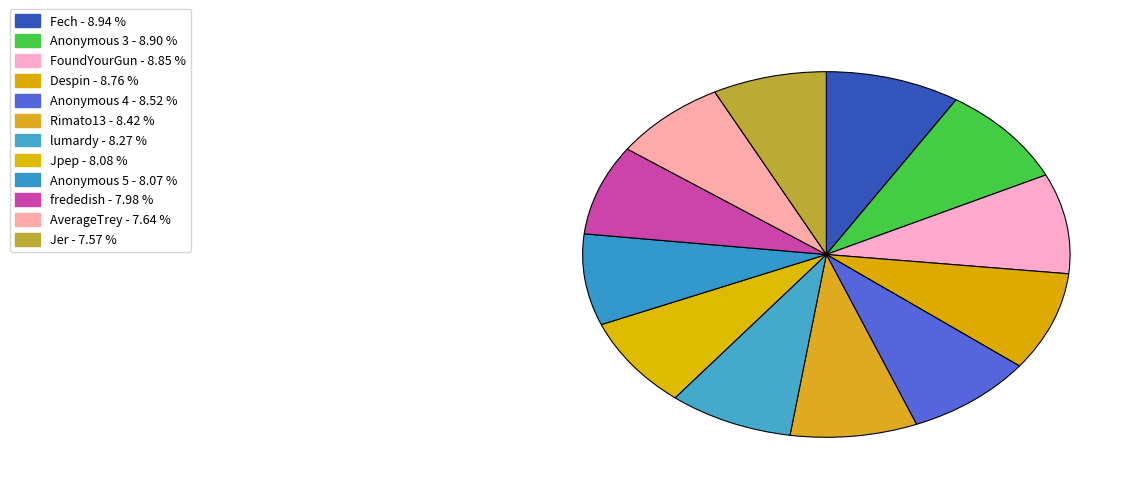

Rank the categories by value from highest to lowest.

Fech, Anonymous 3, FoundYourGun, Despin, Anonymous 4, Rimato13, lumardy, Jpep, Anonymous 5, frededish, AverageTrey, Jer